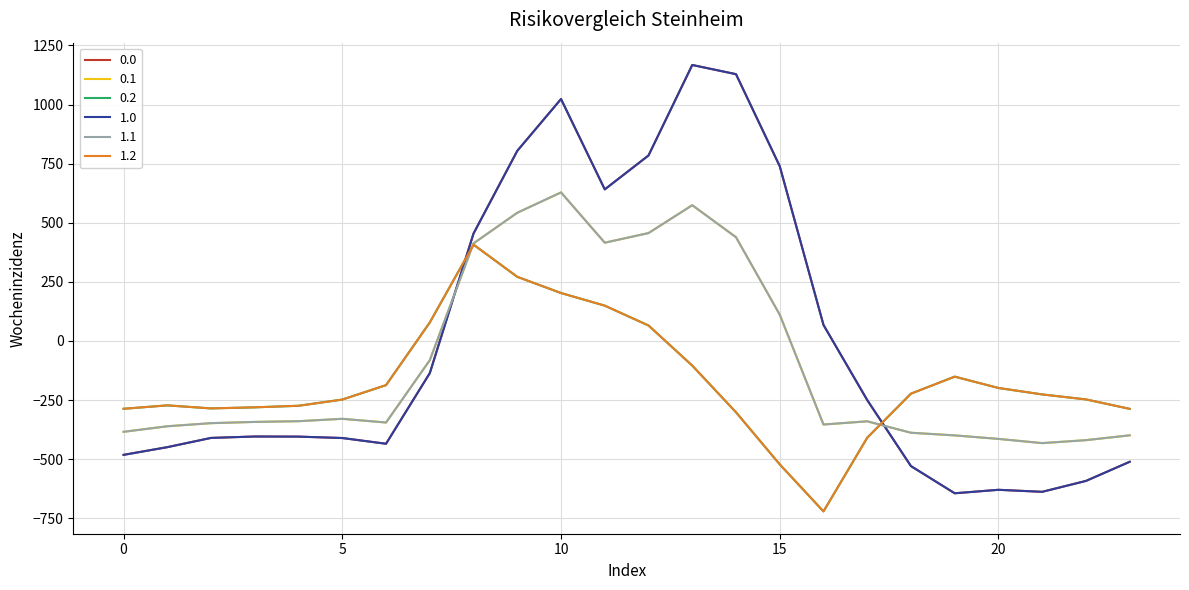

True or false: 0.2 and 1.0 cross at least once.

True